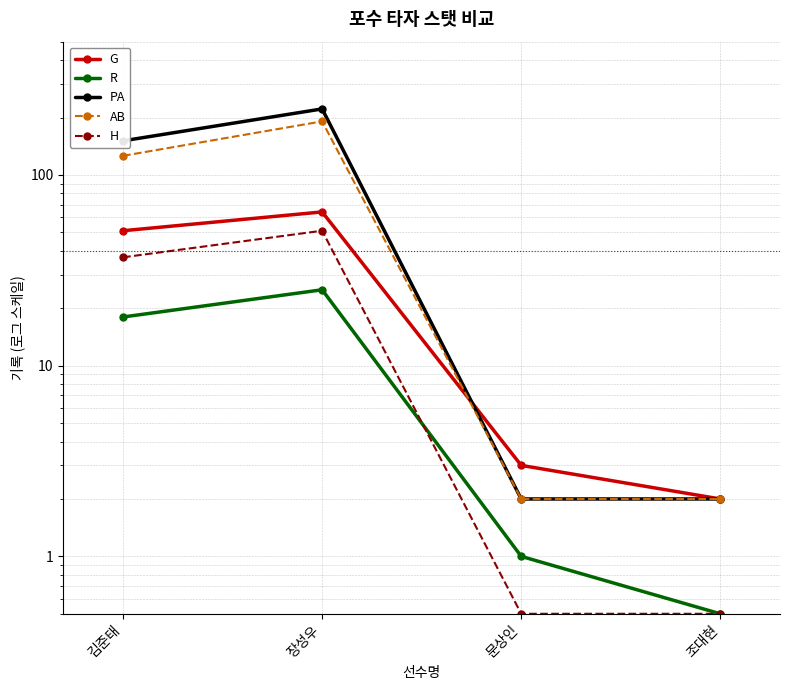

How many lines are shown in the chart?

5